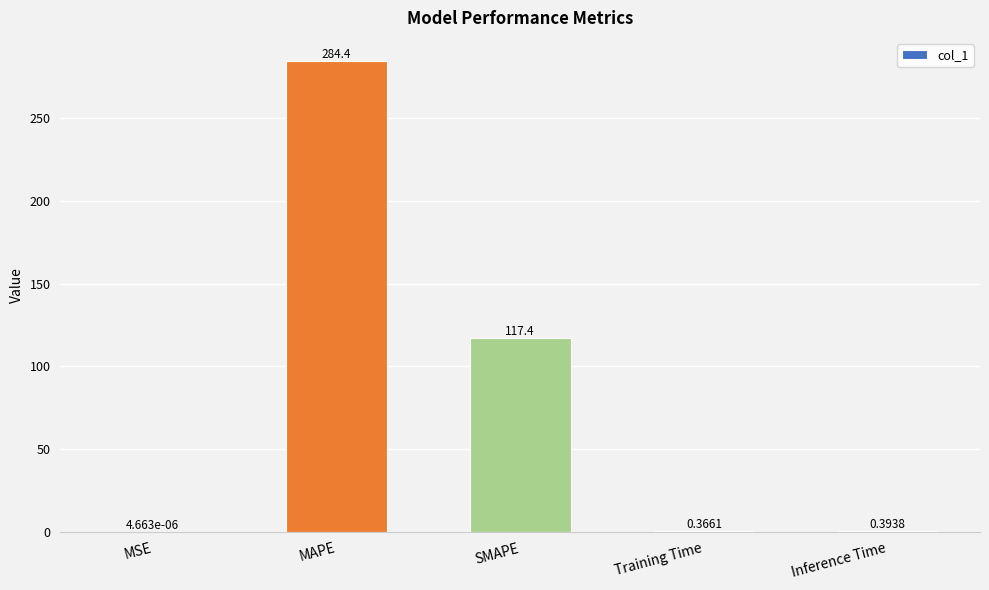

How many distinct data groups are displayed?

1